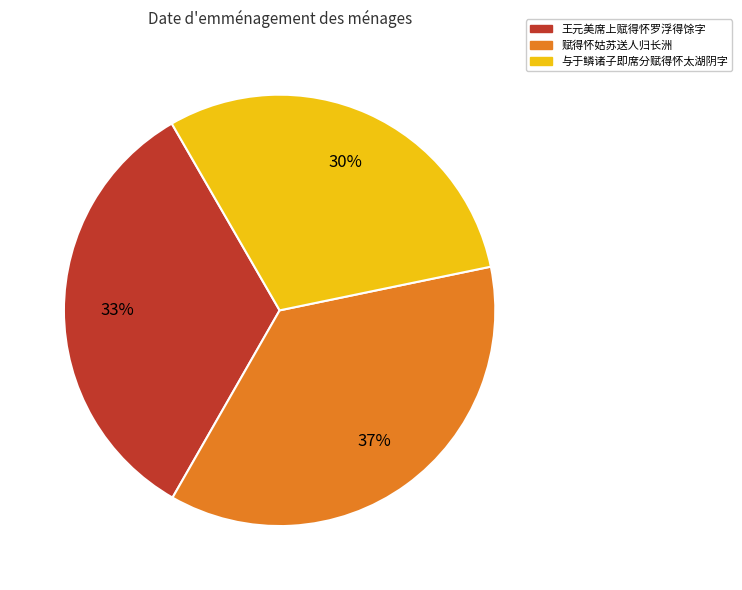

Between 与于鳞诸子即席分赋得怀太湖阴字 and 赋得怀姑苏送人归长洲, which is larger?

赋得怀姑苏送人归长洲